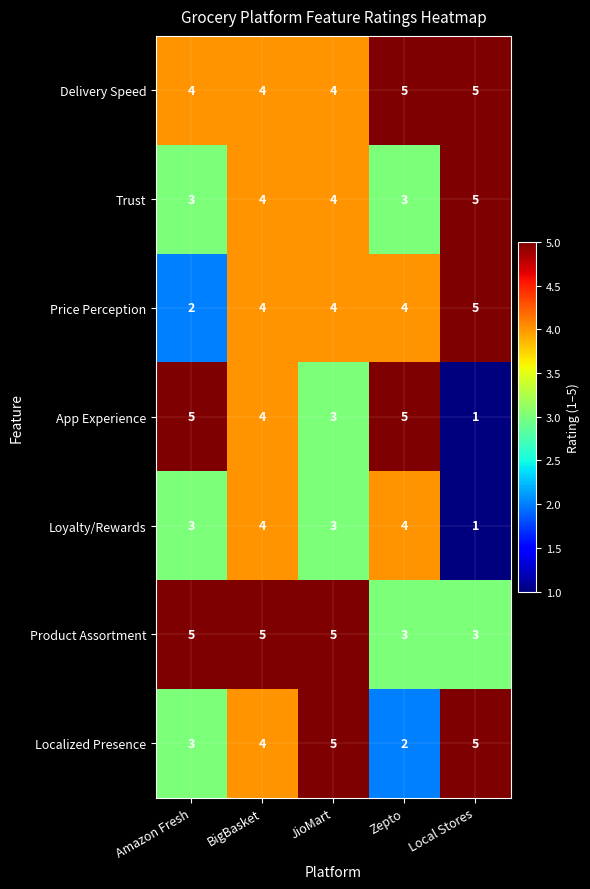

Which series has the widest spread of values?

App Experience